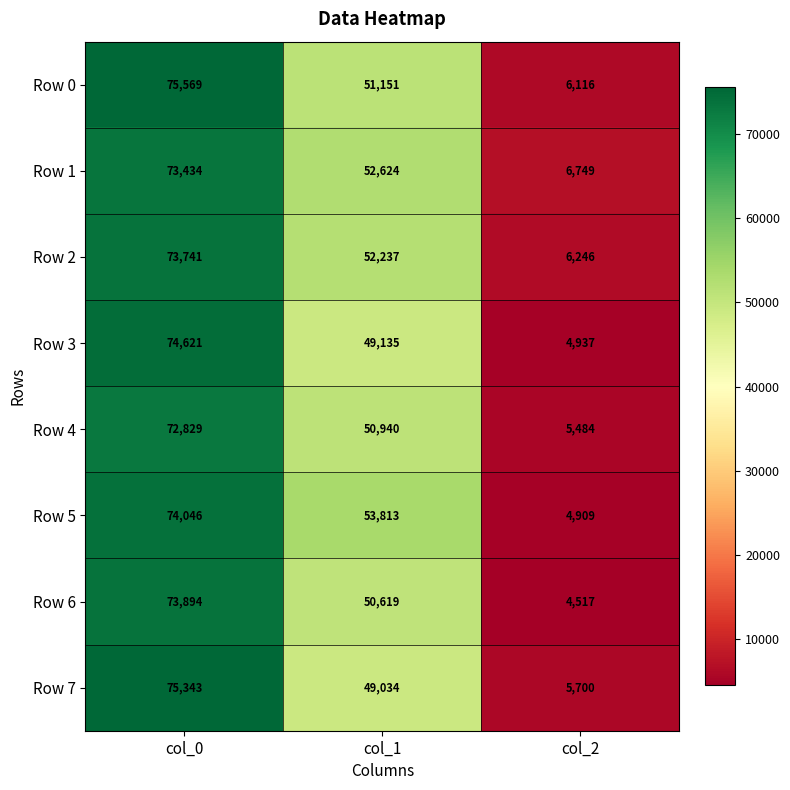

The value of Row 5 at col_1 is 14745. True or false?

False